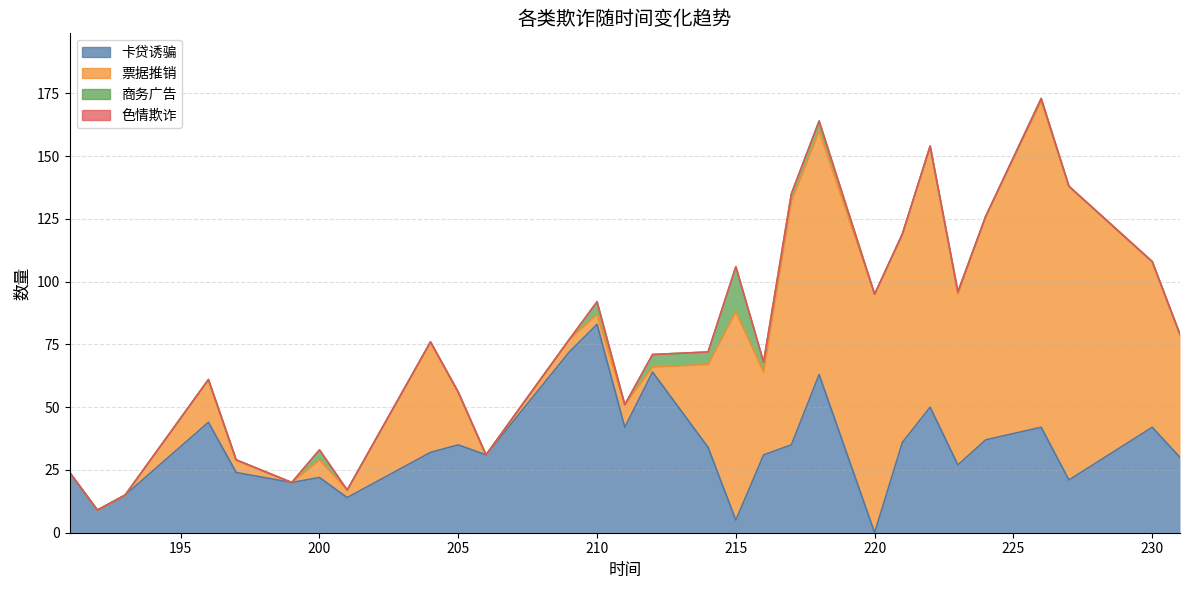

How many intersections are there between 商务广告 and 票据推销?

4